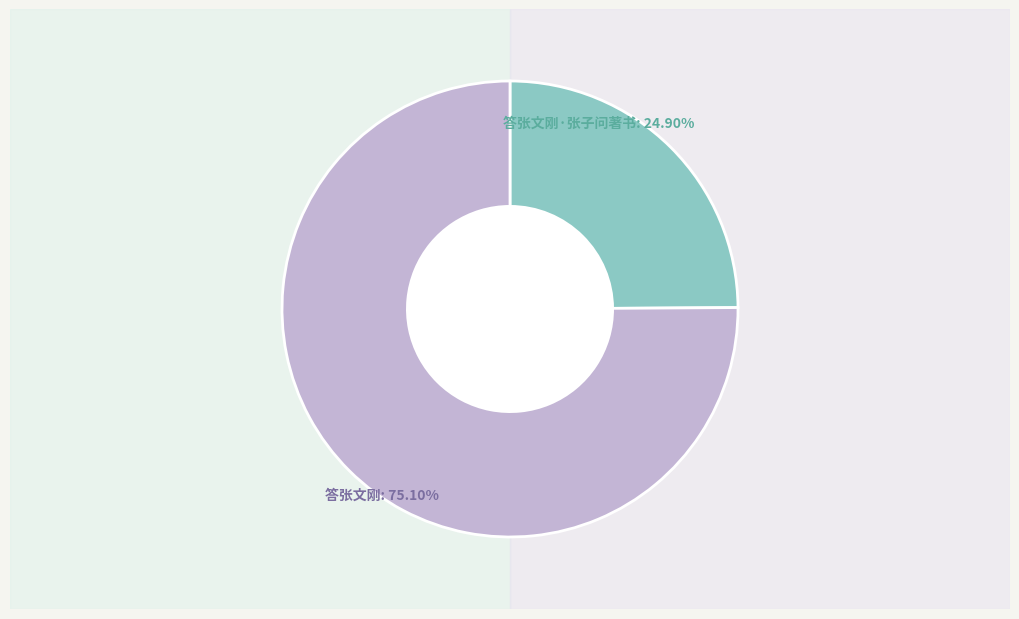

Count the number of slices in the pie.

2